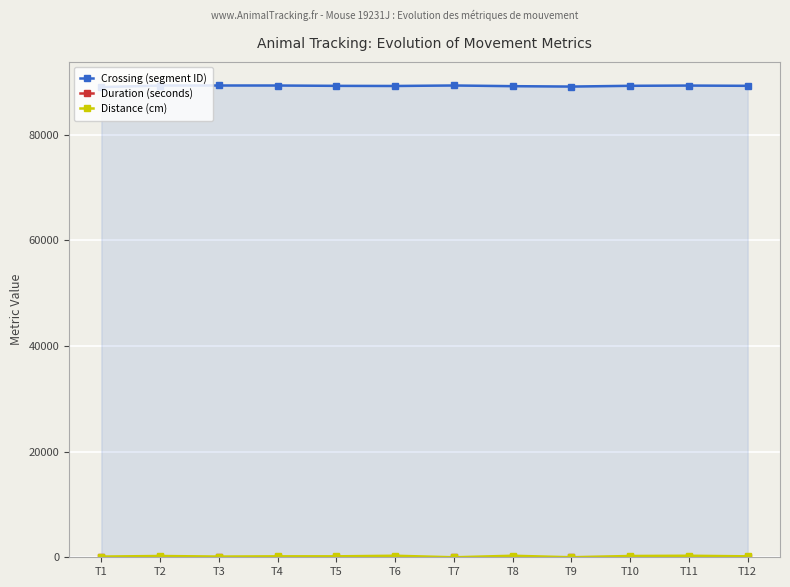

Reading left to right, what are all the values shown in this chart?

Crossing (segment ID): 88974	89268	89277	89273	89209	89185	89279	89149	89075	89218	89264	89214
Duration (seconds): 1	15	8	2	6	3	5	2	8	27	11	32
Distance (cm): 132	242	132	178	178	289	0	289	0	242	289	178